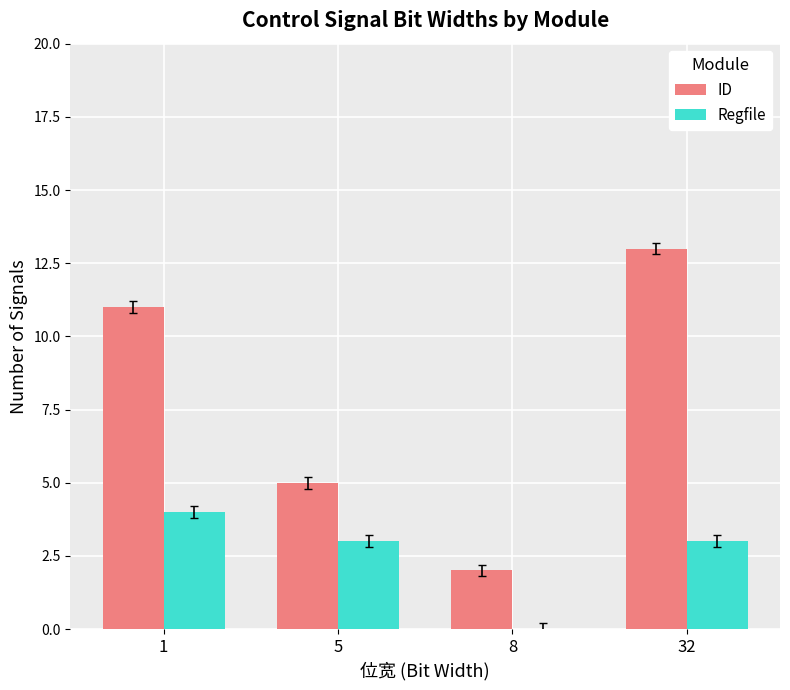

Is it true that ID equals 7 at 5?

False